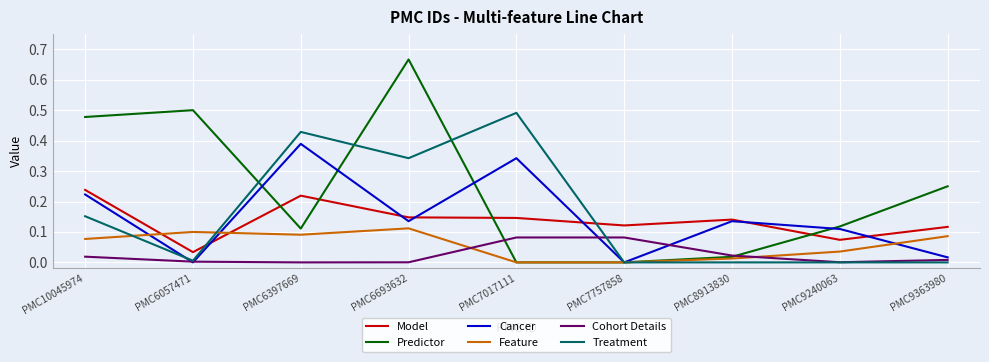

Is the value of Model at PMC7017111 greater than the value of Cohort Details at PMC6057471?

Yes